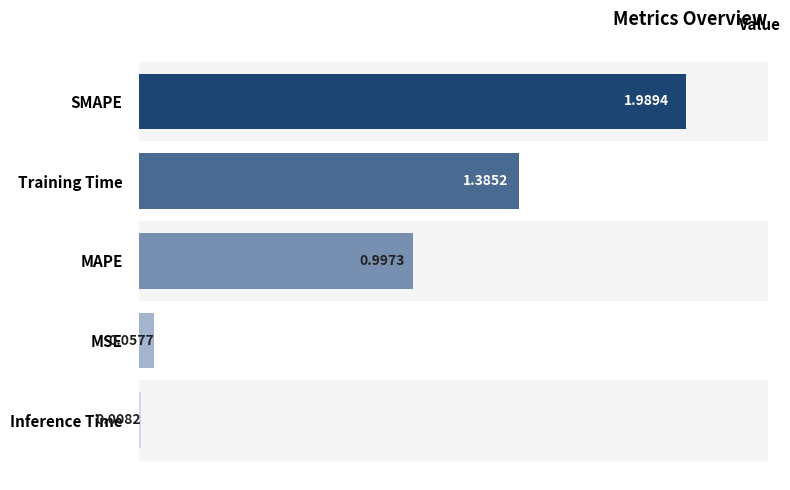

What is the label of the 3rd bar from the bottom?

MAPE